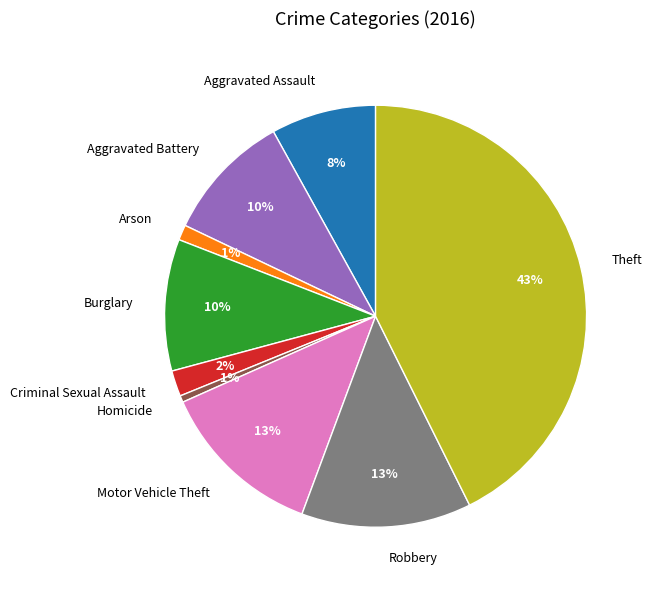

Combined, do Robbery and Arson account for over 50%?

No